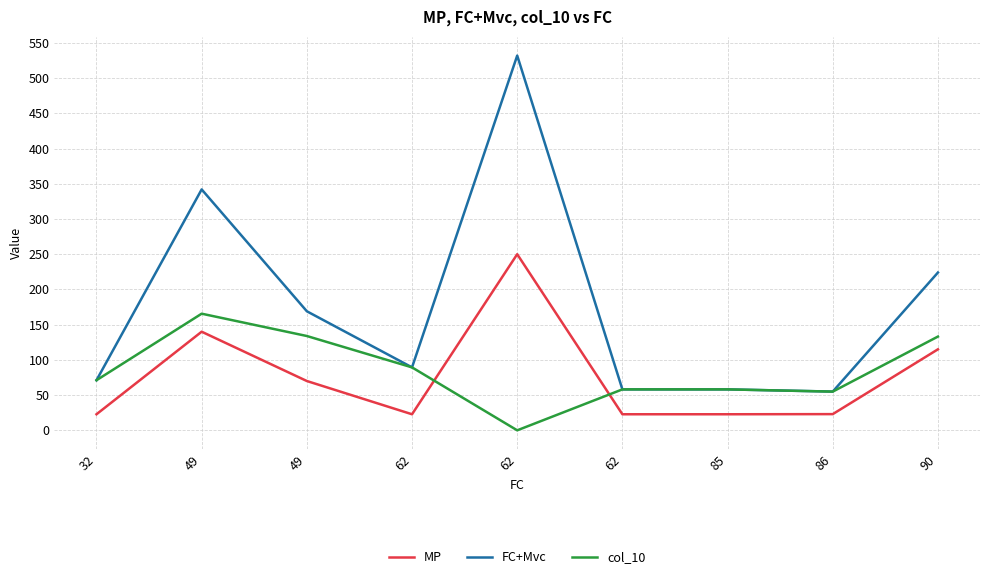

List the labels in order of FC+Mvc value, largest first.

62, 49, 90, 49, 62, 32, 62, 85, 86